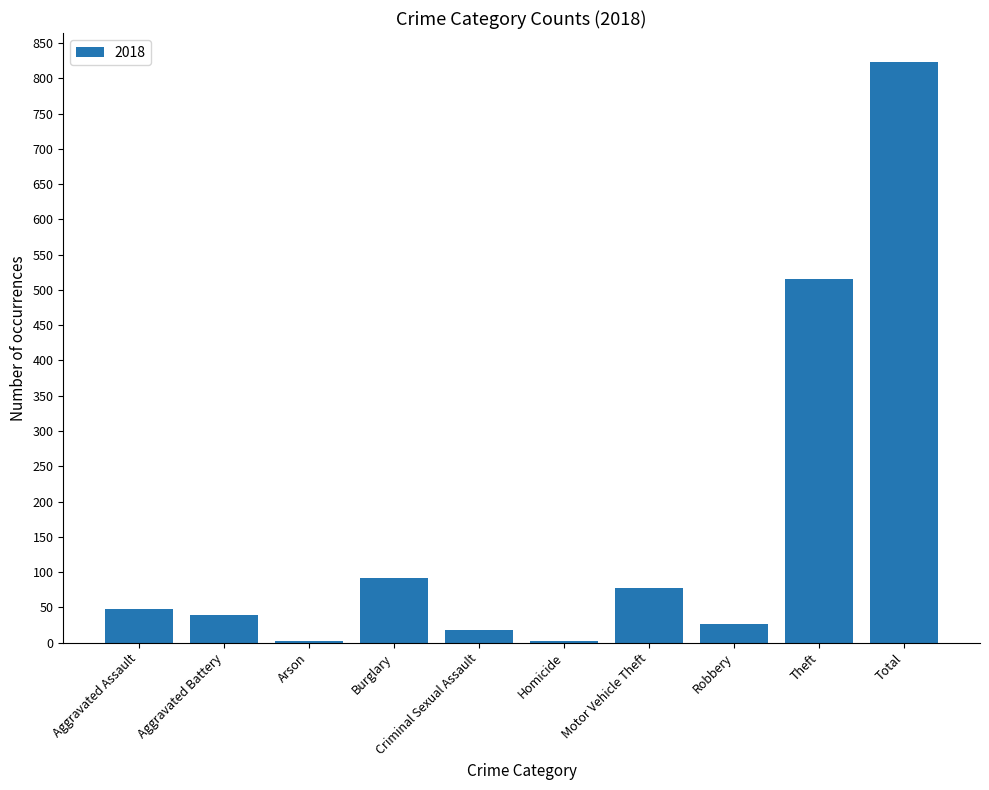

What is the label of the 2nd bar from the left?

Aggravated Battery